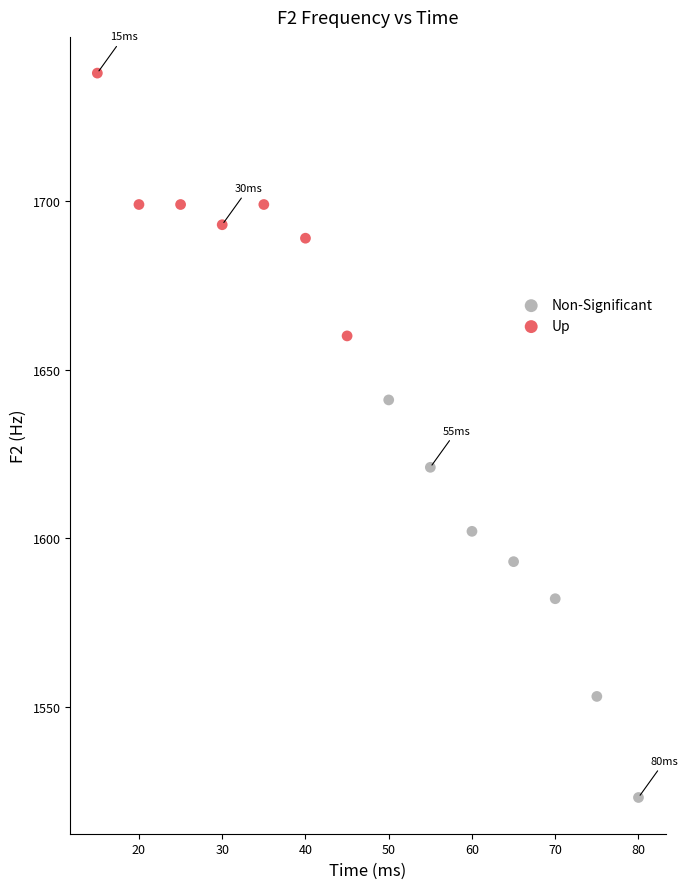

Which series contains the highest Y value?

Up